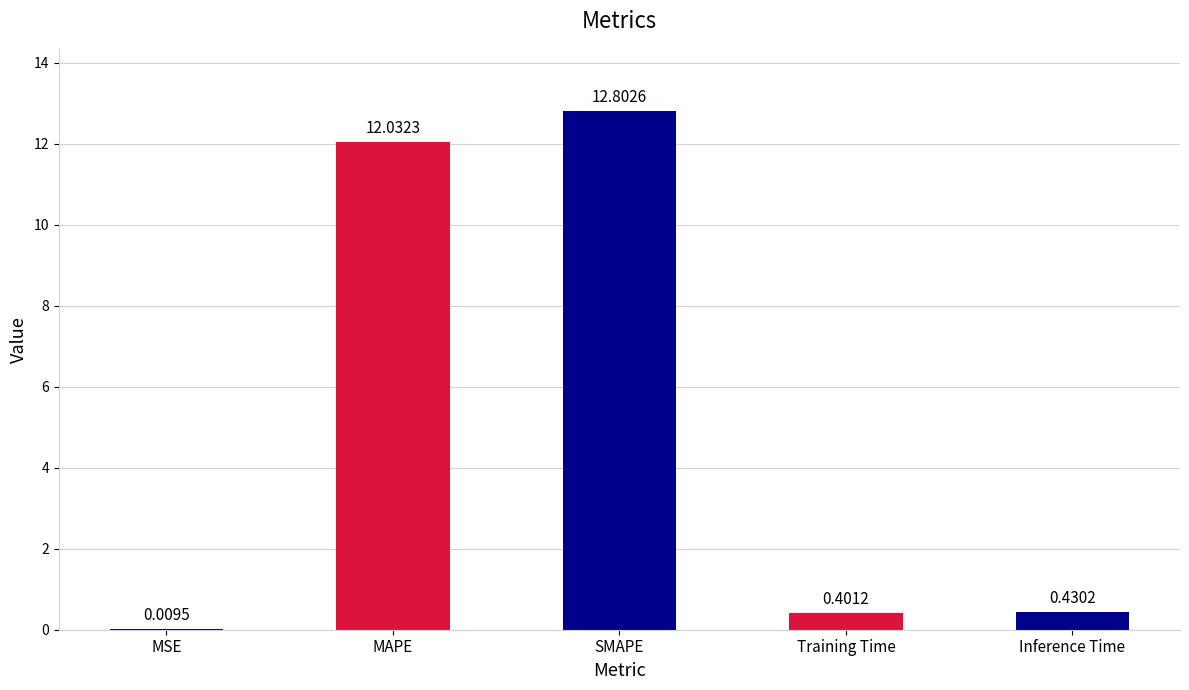

What is the sum of the values at MAPE and SMAPE?

24.8